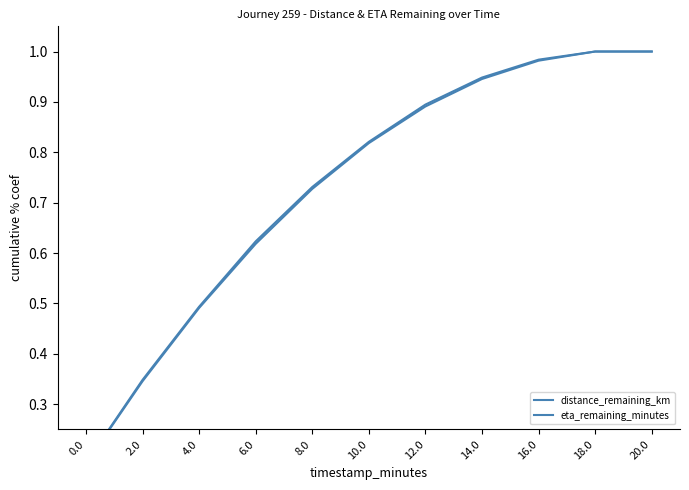

Rank the series by their maximum value, from highest to lowest.

distance_remaining_km, eta_remaining_minutes